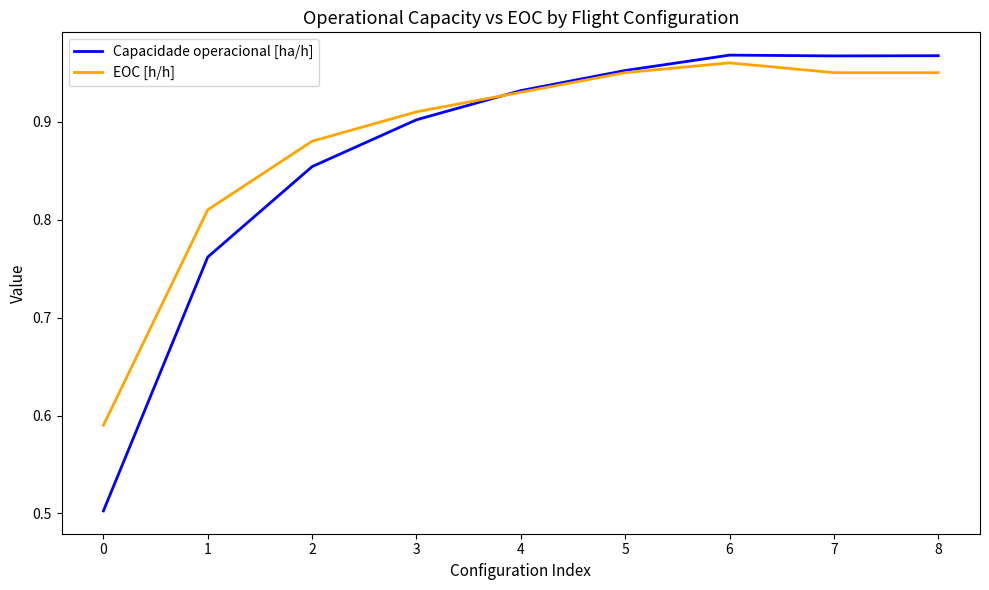

What are all the series names shown in the legend?

Capacidade operacional [ha/h], EOC [h/h]